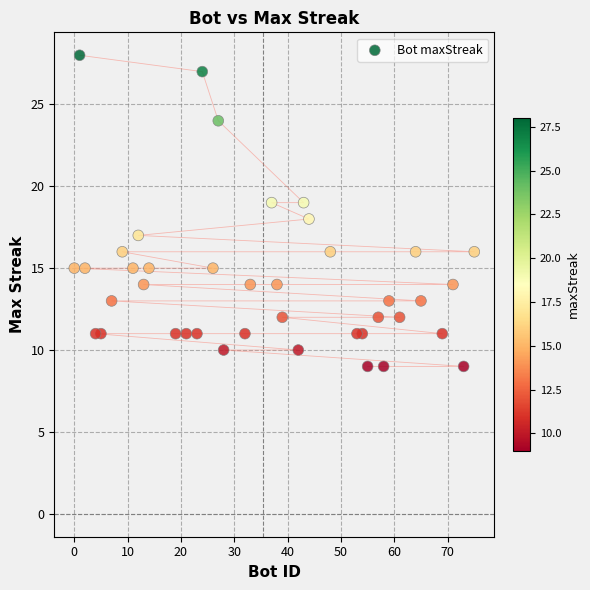

What is the range of X values (max minus min)?

75